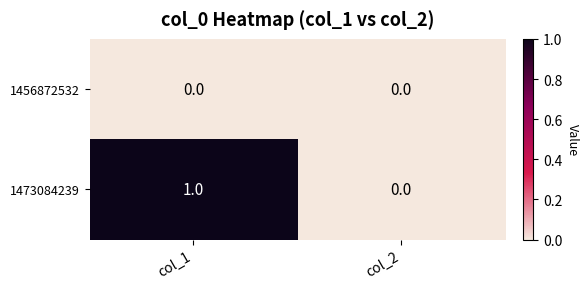

Which series has the widest spread of values?

1473084239